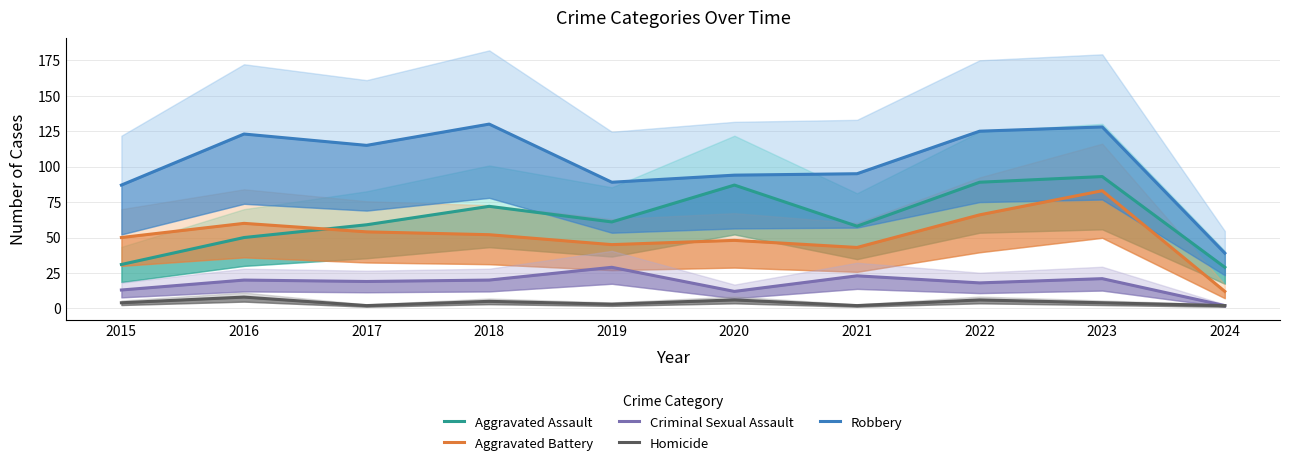

In Aggravated Assault, how many points are higher than both neighbors (excluding endpoints)?

3